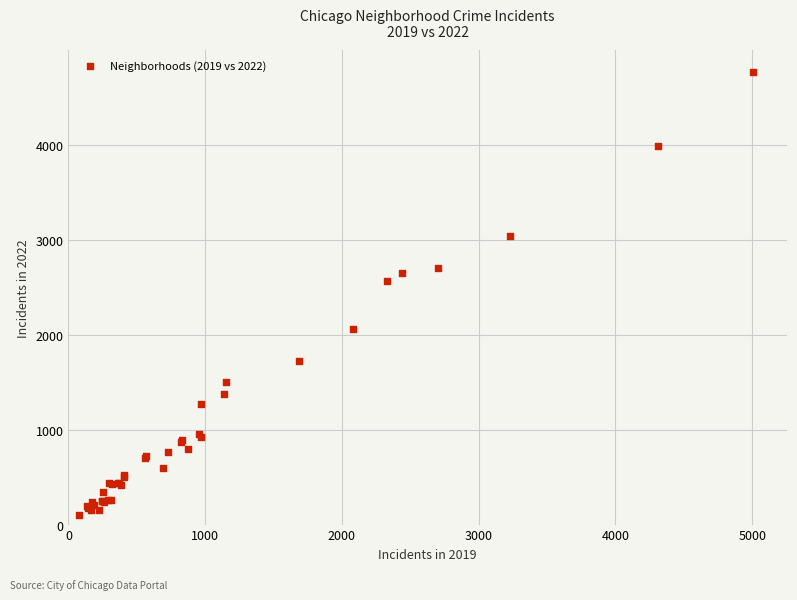

What Y value in the scatter plot is closest to 2430?

2566